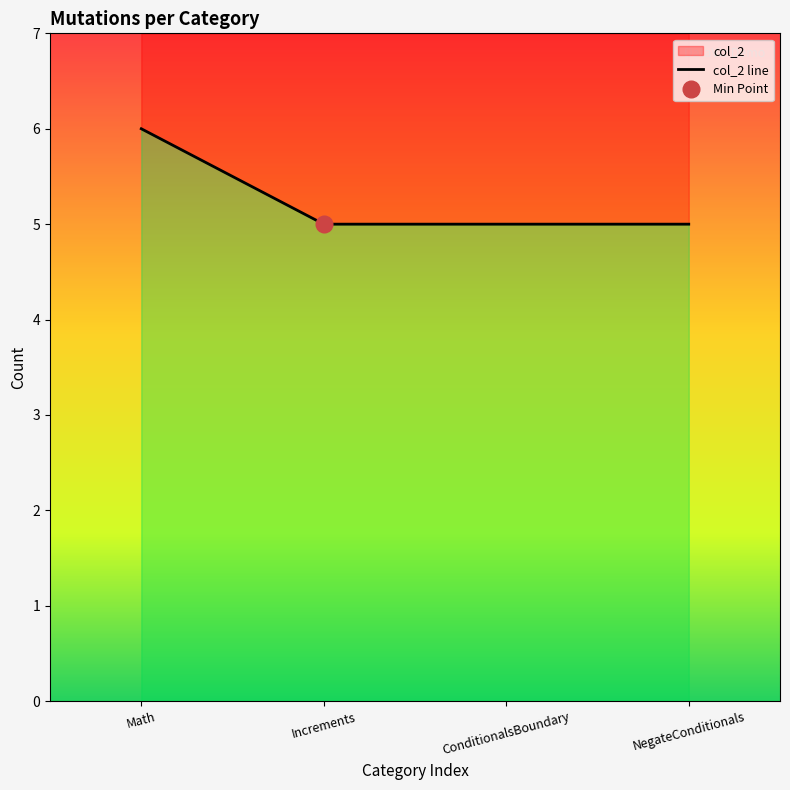

What is the difference between the maximum and minimum values?

1